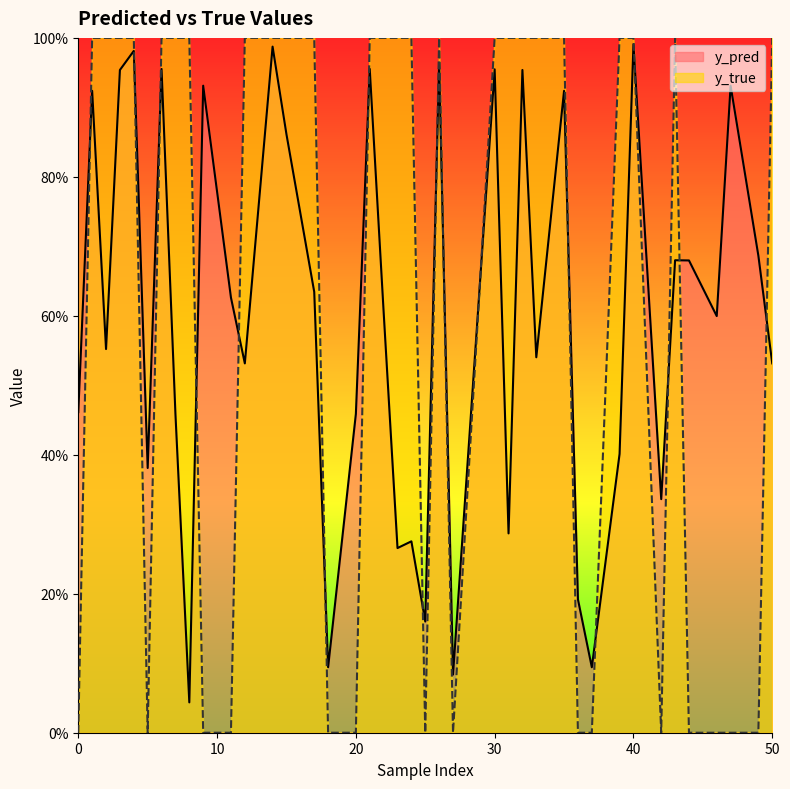

Between 44 and 24, which is larger?

44